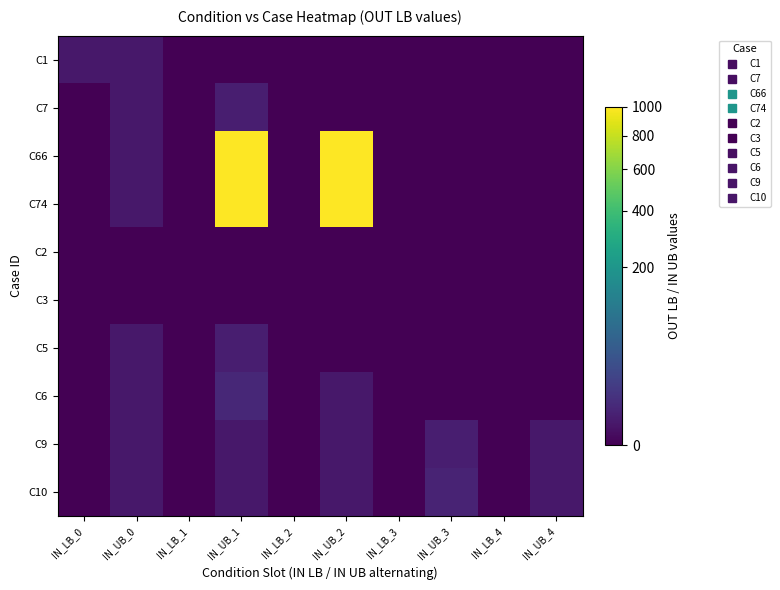

How many series are shown in this chart?

10